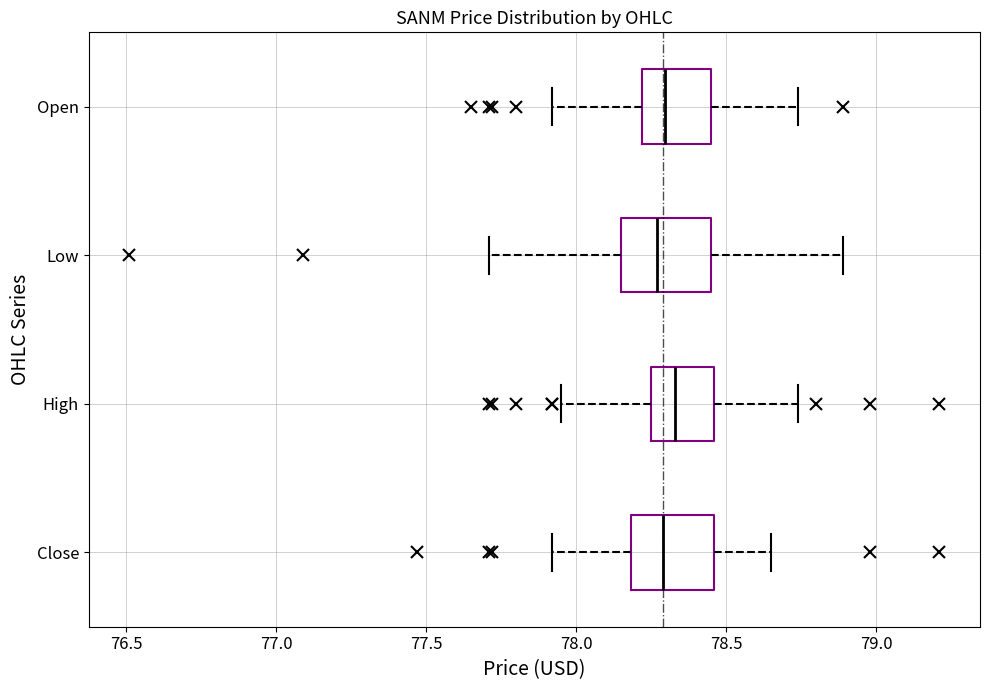

Reading bottom to top, transcribe this box plot: for each box, give where its median line is, the range the box spans, and where its two whiskers end, as read against the x-axis. The values are not printed on the chart, so give them approximately, as read against the axis.

Close: median 78.30, box 78.20 to 78.45, whiskers 77.90 to 78.65
High: median 78.35, box 78.25 to 78.45, whiskers 77.95 to 78.75
Low: median 78.25, box 78.15 to 78.45, whiskers 77.70 to 78.90
Open: median 78.30, box 78.20 to 78.45, whiskers 77.90 to 78.75